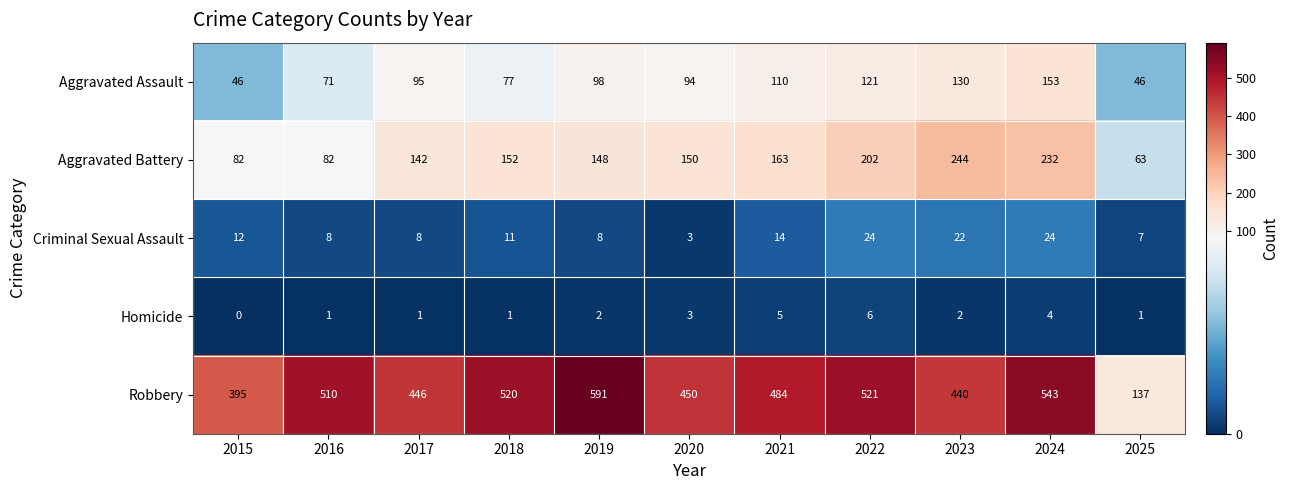

Is it true that Aggravated Assault equals 121 at 2022?

True